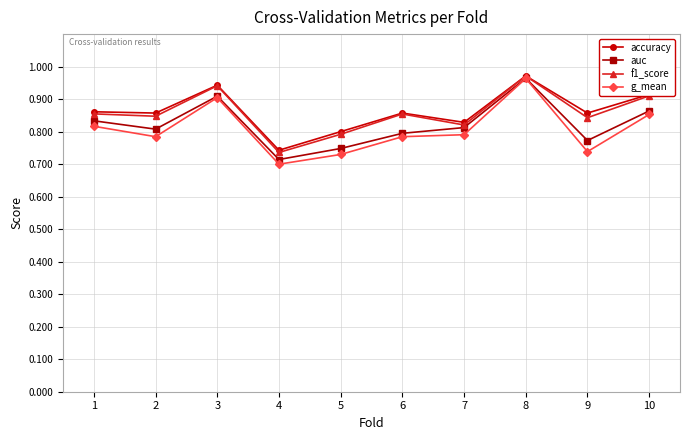

Between 6 and 10, which series saw the biggest shift?

auc